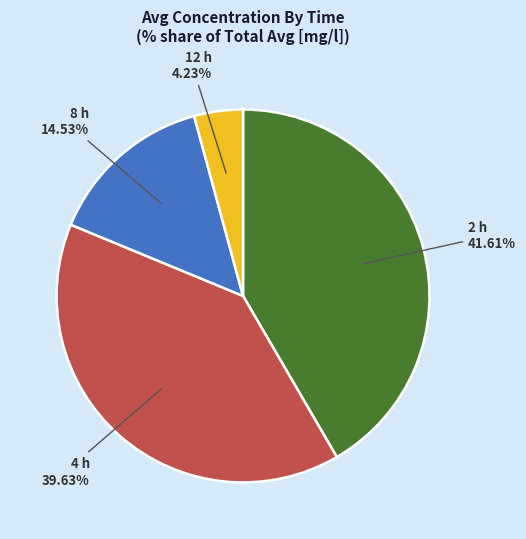

To the nearest percent, what is the average slice percentage?

25%